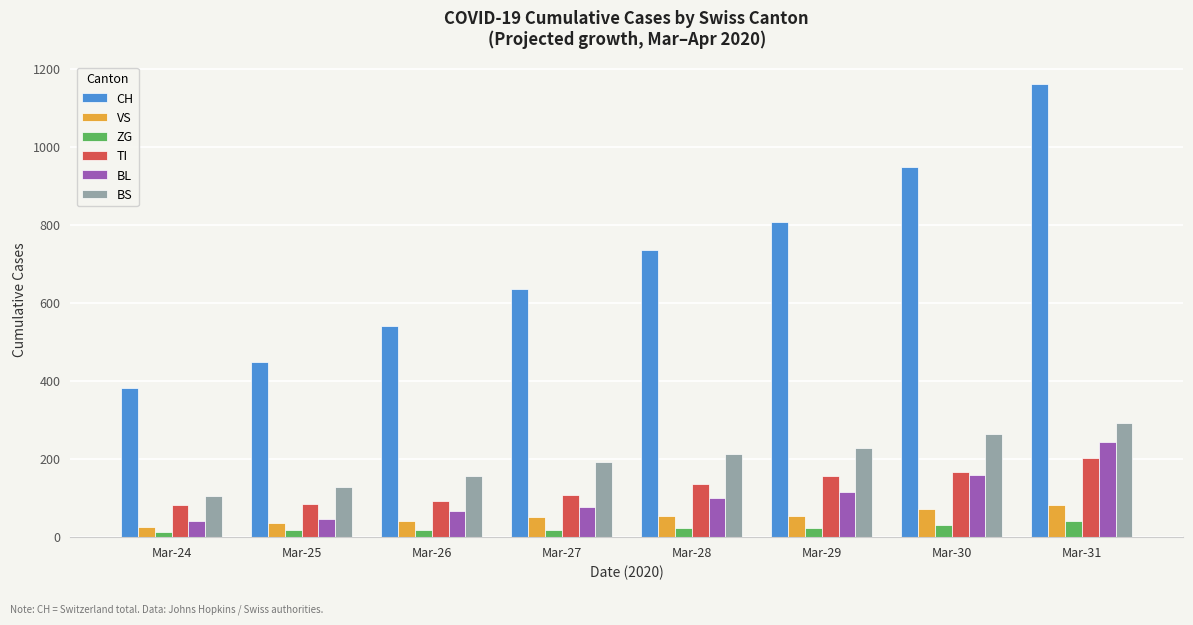

What is the difference between the second highest and second lowest values in the BS series?

135